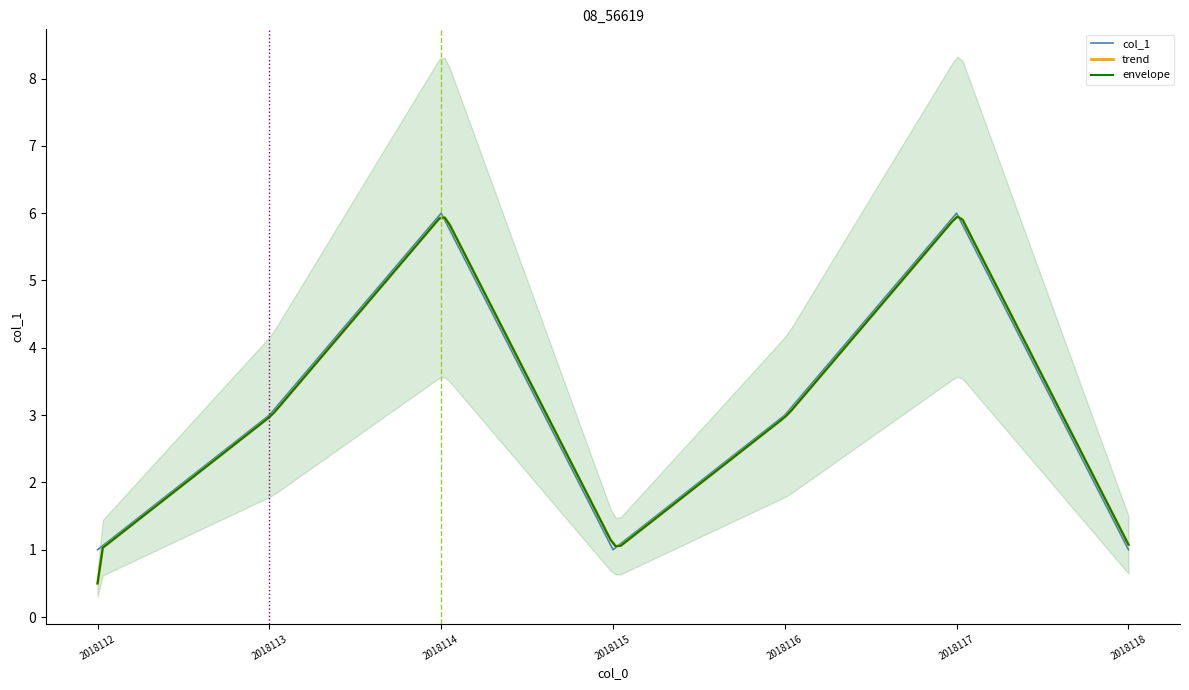

True or false: the data has more than 2 interior local peaks.

False